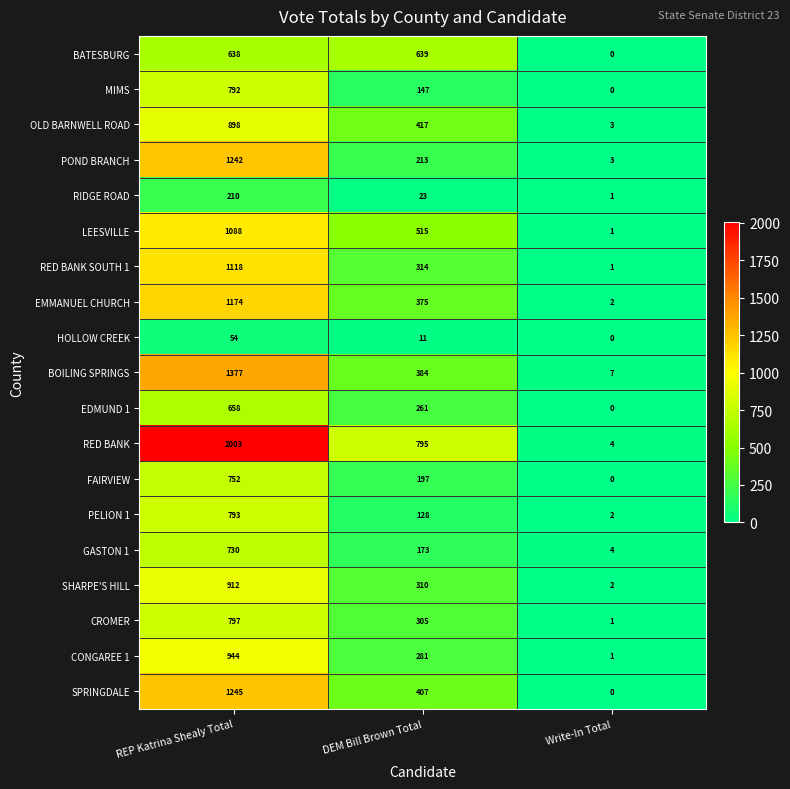

How many categories are shown in the chart?

3